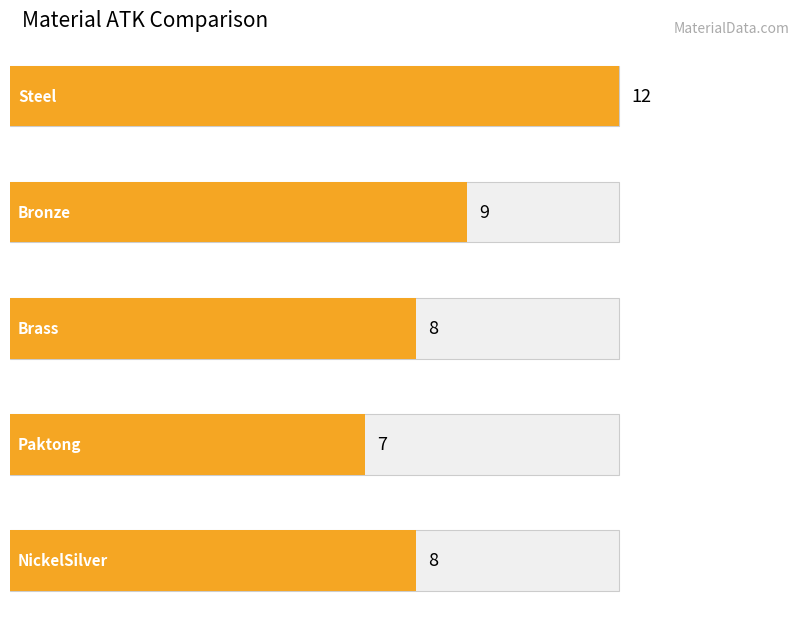

Does the chart contain any negative values?

No